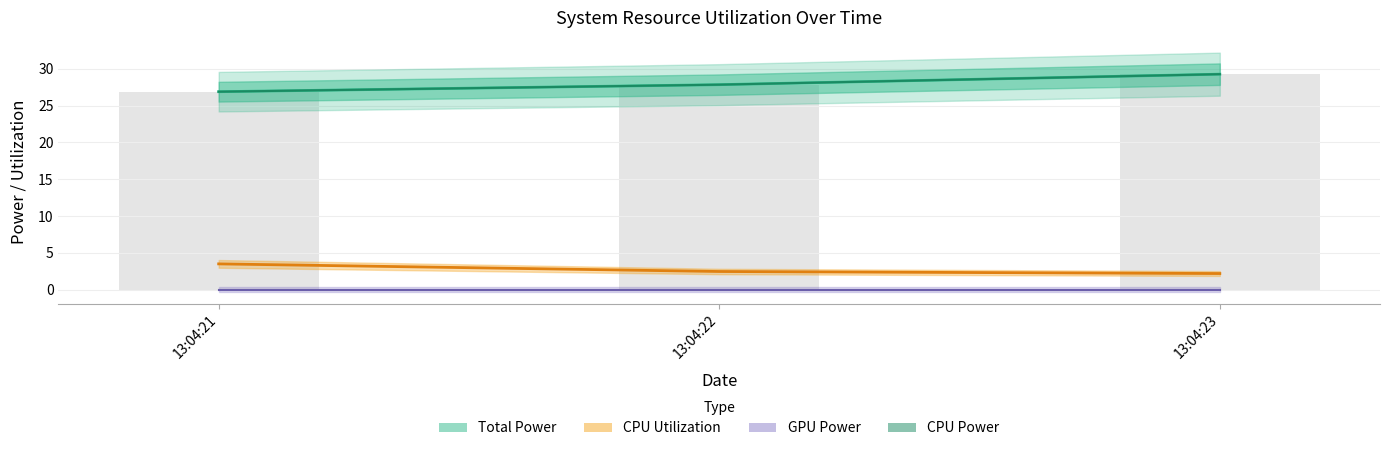

Rank the categories by Total Power value from highest to lowest.

13:04:23, 13:04:22, 13:04:21